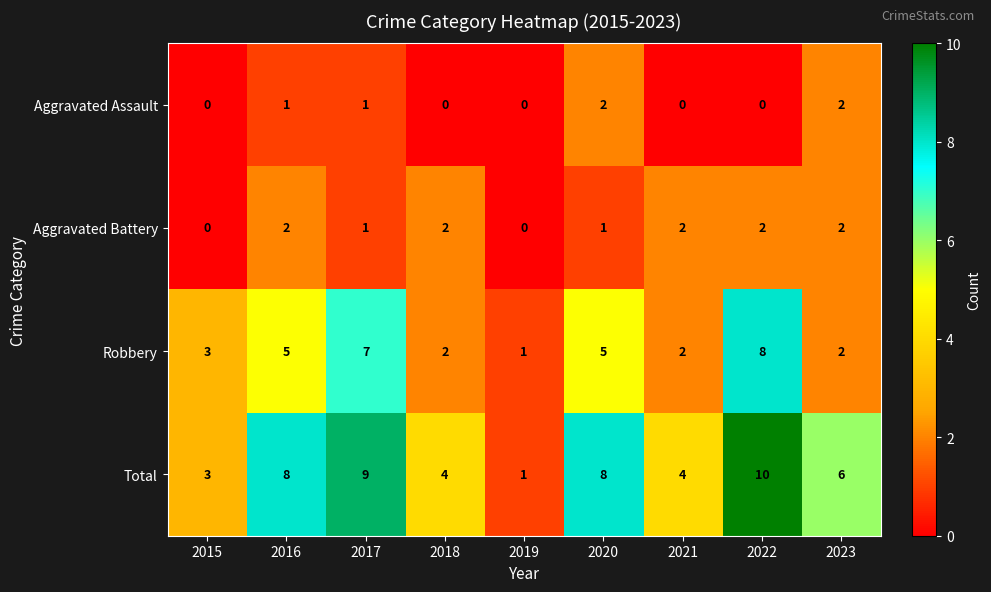

What is the total value across all series at 2016?

16